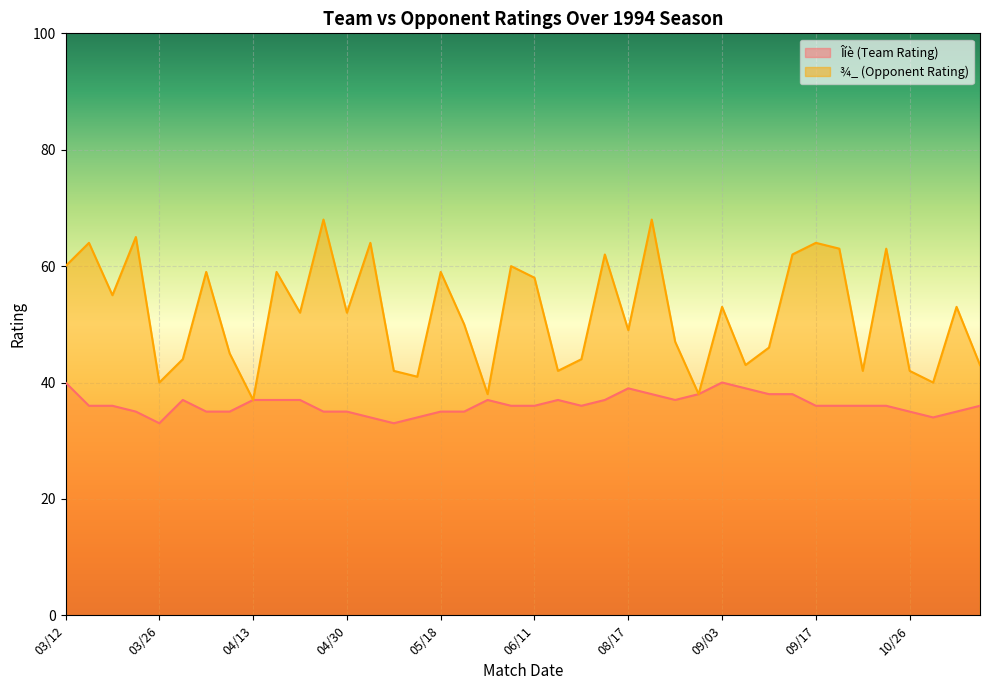

At how many categories does at least one series exceed 33?

40